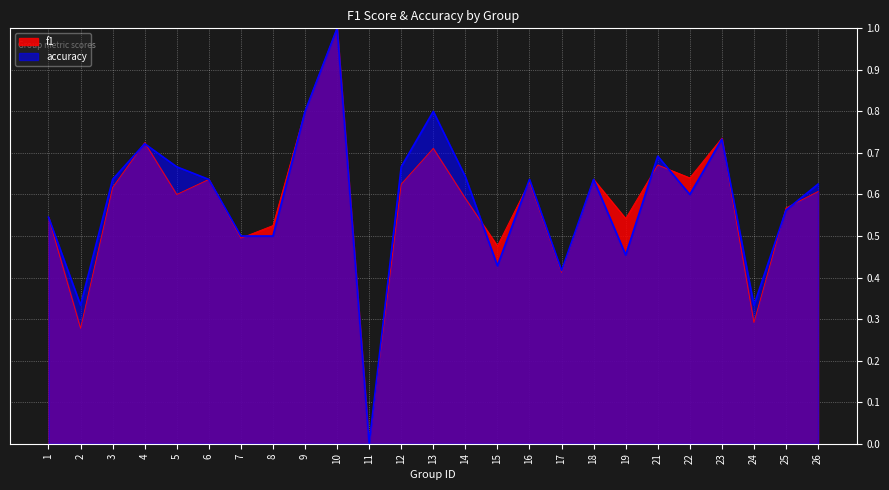

Is it true that accuracy equals 0.3 at 24?

True